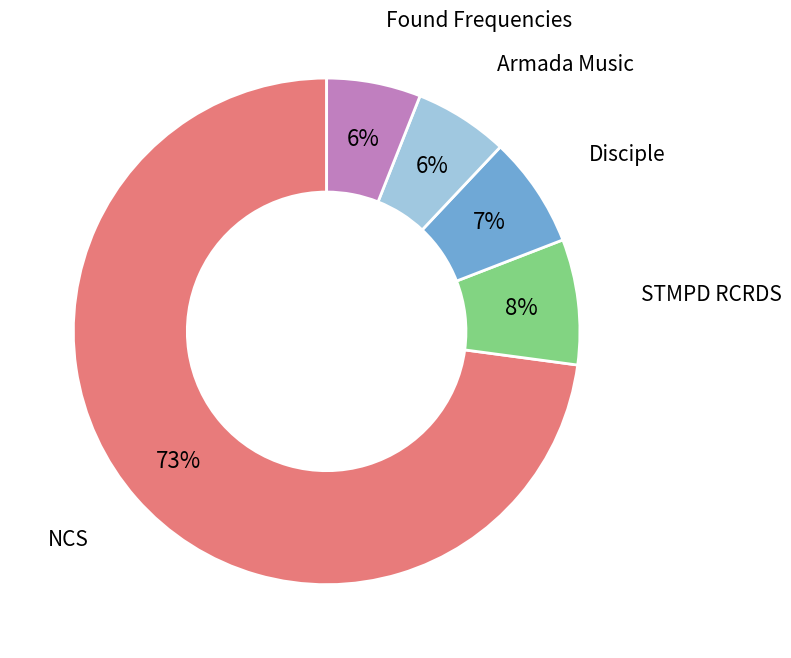

Is there any slice that represents more than half of the pie?

Yes